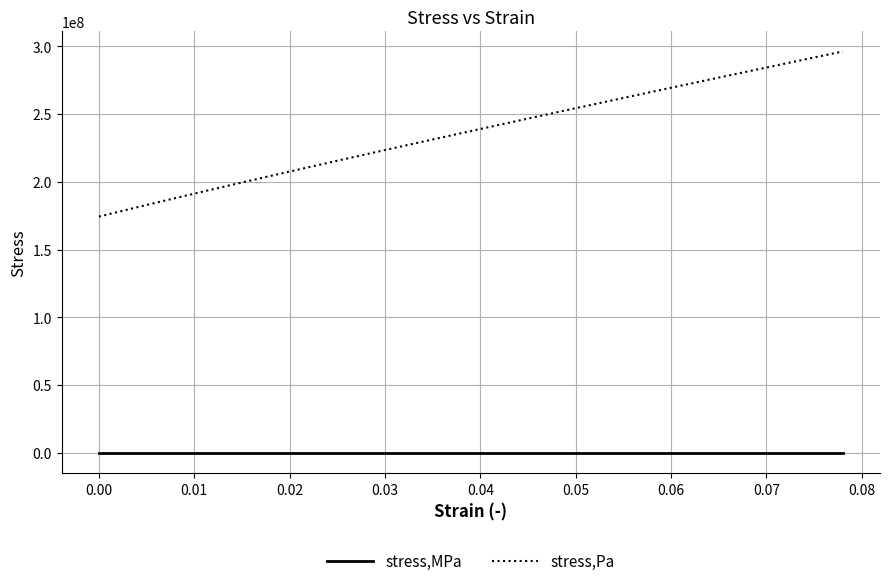

Which series has the widest spread of values?

stress,Pa